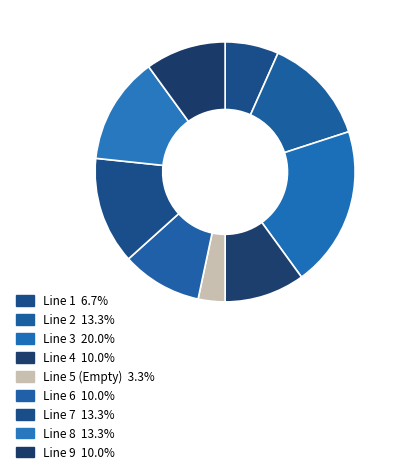

Count the number of slices in the pie.

9